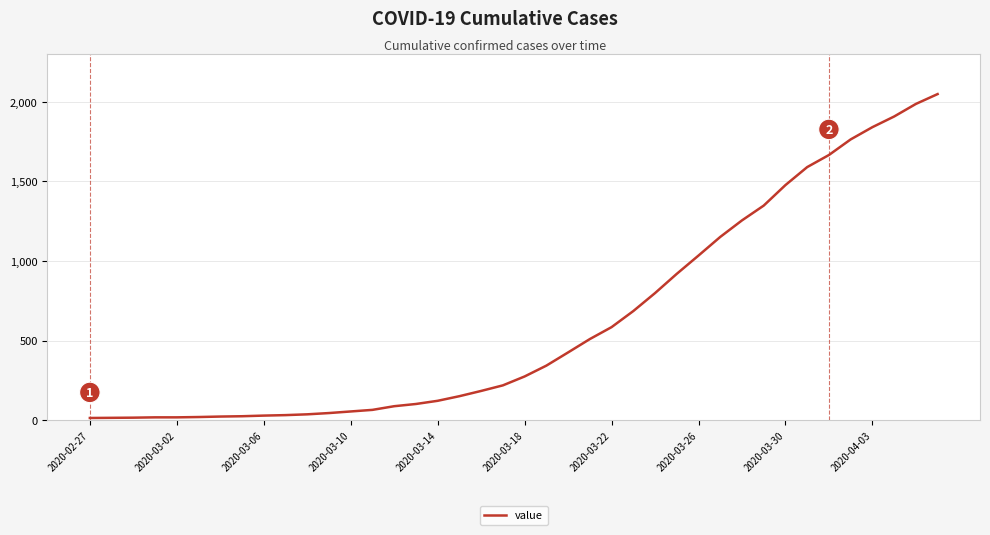

How many distinct data groups are displayed?

1